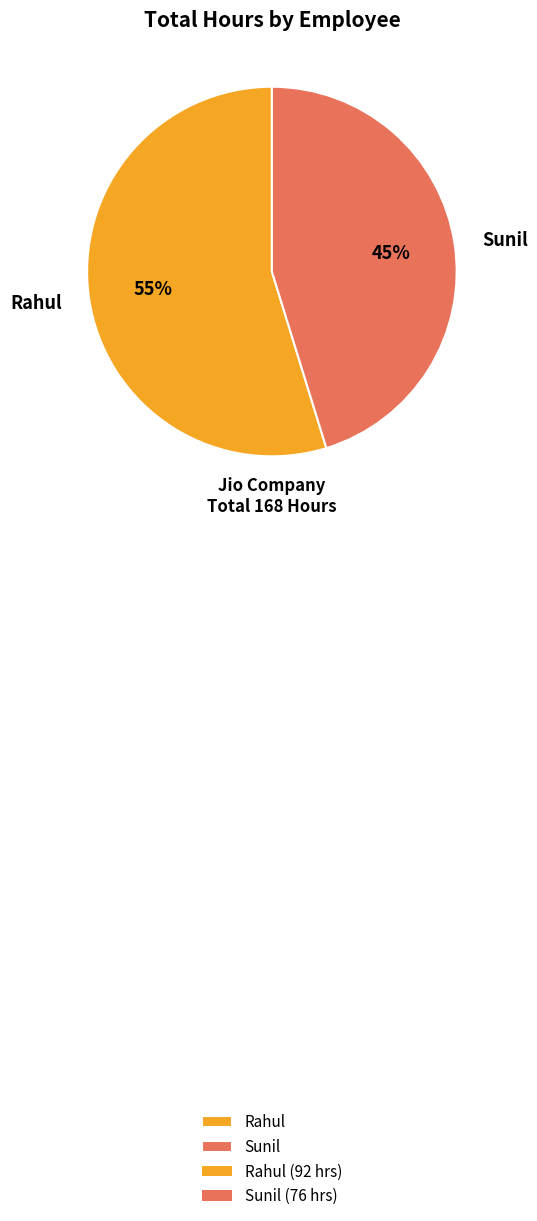

Is Sunil the majority of the pie?

No